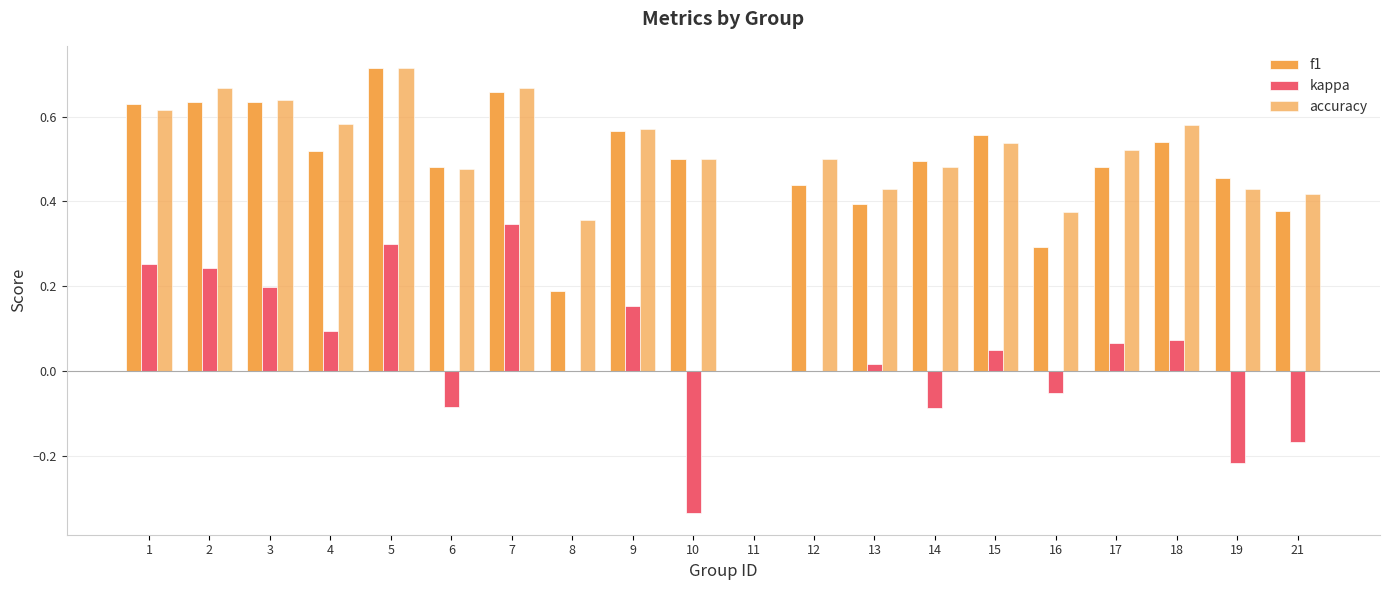

Reading left to right, transcribe all the data shown in this chart.

f1: 1=0.6	2=0.6	3=0.6	4=0.5	5=0.7	6=0.5	7=0.7	8=0.2	9=0.6	10=0.5	11=0.0	12=0.4	13=0.4	14=0.5	15=0.6	16=0.3	17=0.5	18=0.5	19=0.5	21=0.4
kappa: 1=0.3	2=0.2	3=0.2	4=0.1	5=0.3	6=-0.1	7=0.3	8=0.0	9=0.2	10=-0.3	11=0.0	12=0.0	13=0.0	14=-0.1	15=0.0	16=-0.1	17=0.1	18=0.1	19=-0.2	21=-0.2
accuracy: 1=0.6	2=0.7	3=0.6	4=0.6	5=0.7	6=0.5	7=0.7	8=0.4	9=0.6	10=0.5	11=0.0	12=0.5	13=0.4	14=0.5	15=0.5	16=0.4	17=0.5	18=0.6	19=0.4	21=0.4